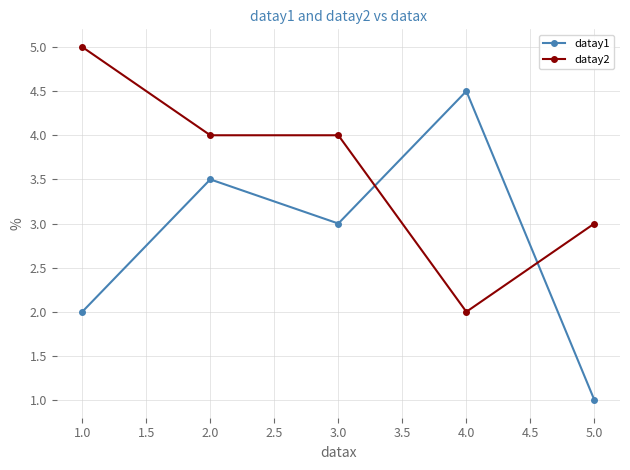

List the series in order of their overall mean, lowest first.

datay1, datay2